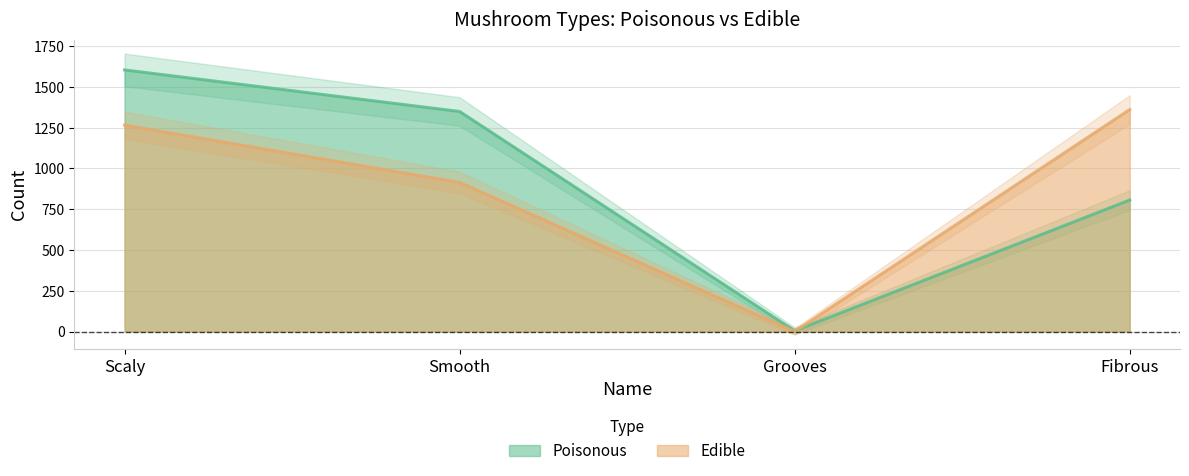

Which series ends up on top after the final intersection of Poisonous and Edible?

Edible